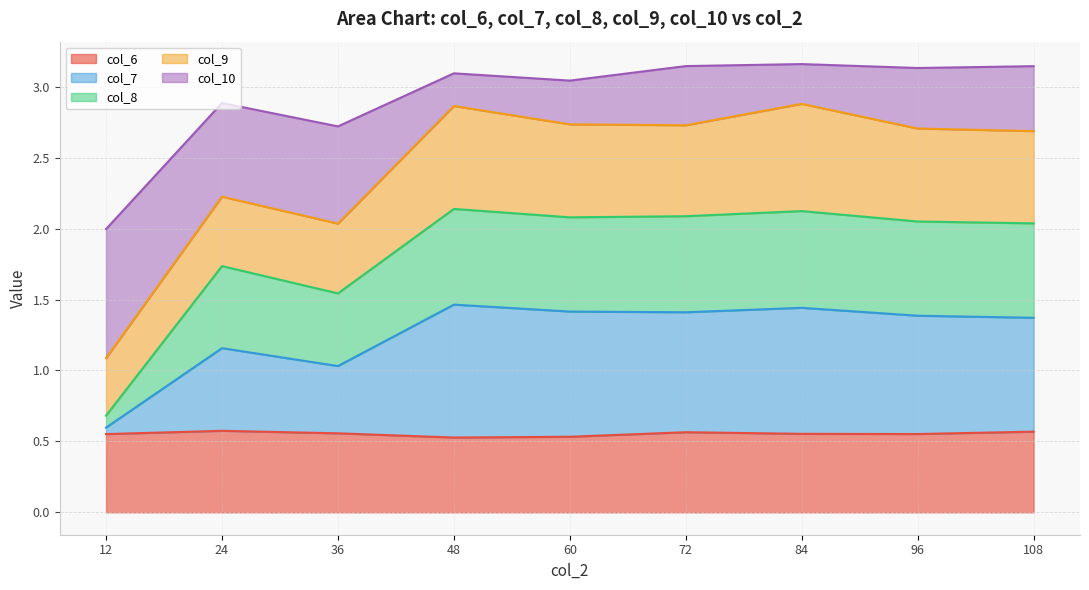

Between 24 and 96, which is larger?

24